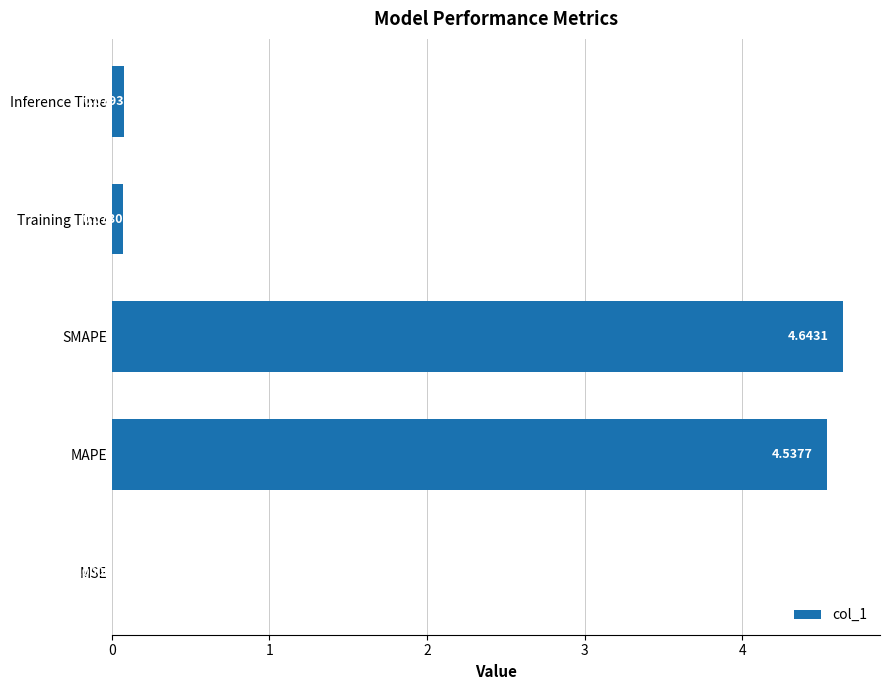

Are the bars grouped side by side (vs. stacked)?

No